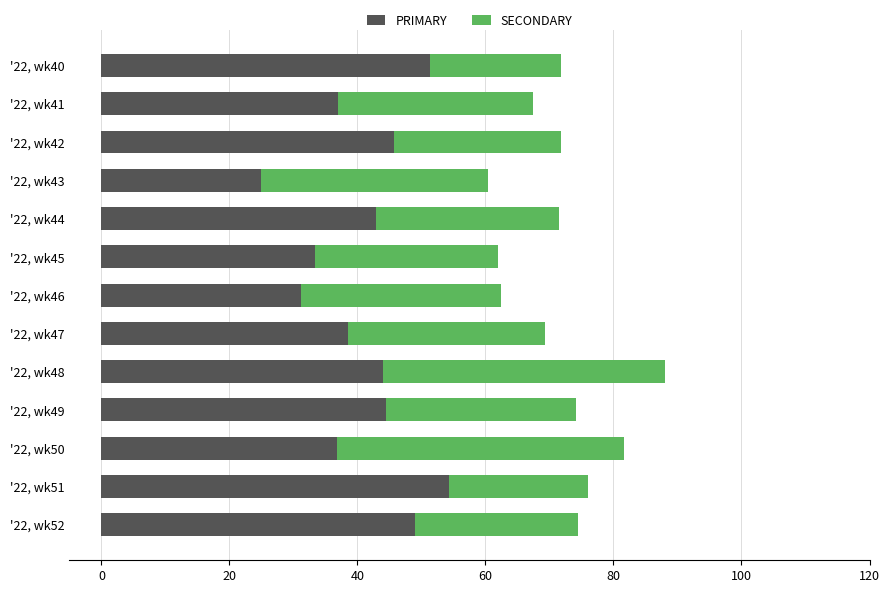

What is the lowest value of the PRIMARY series?

25.0